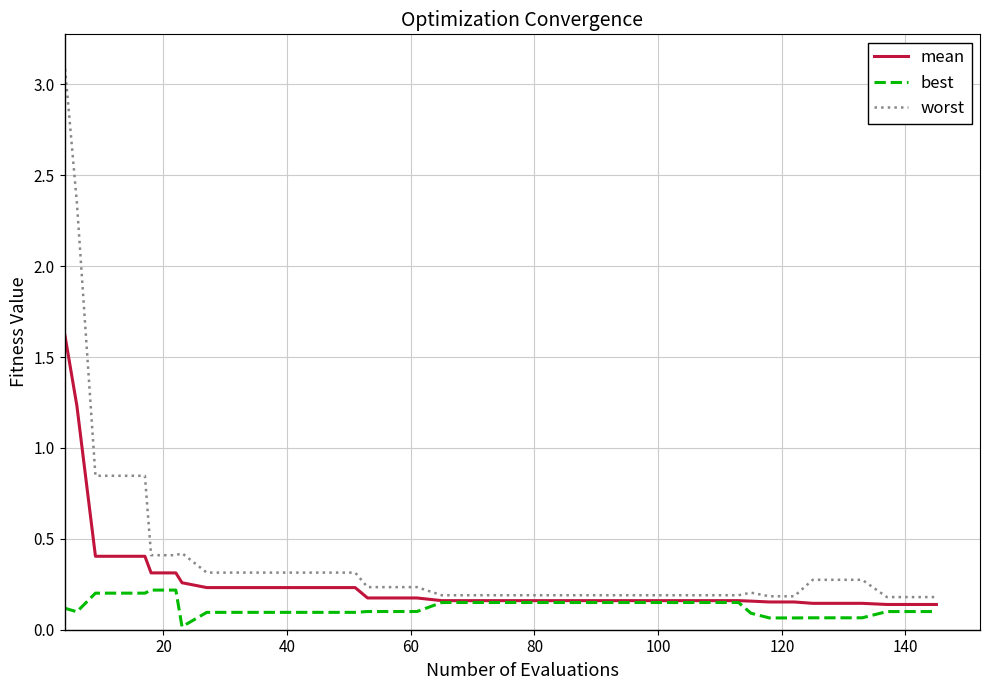

Rank the series by their maximum value, from lowest to highest.

best, mean, worst